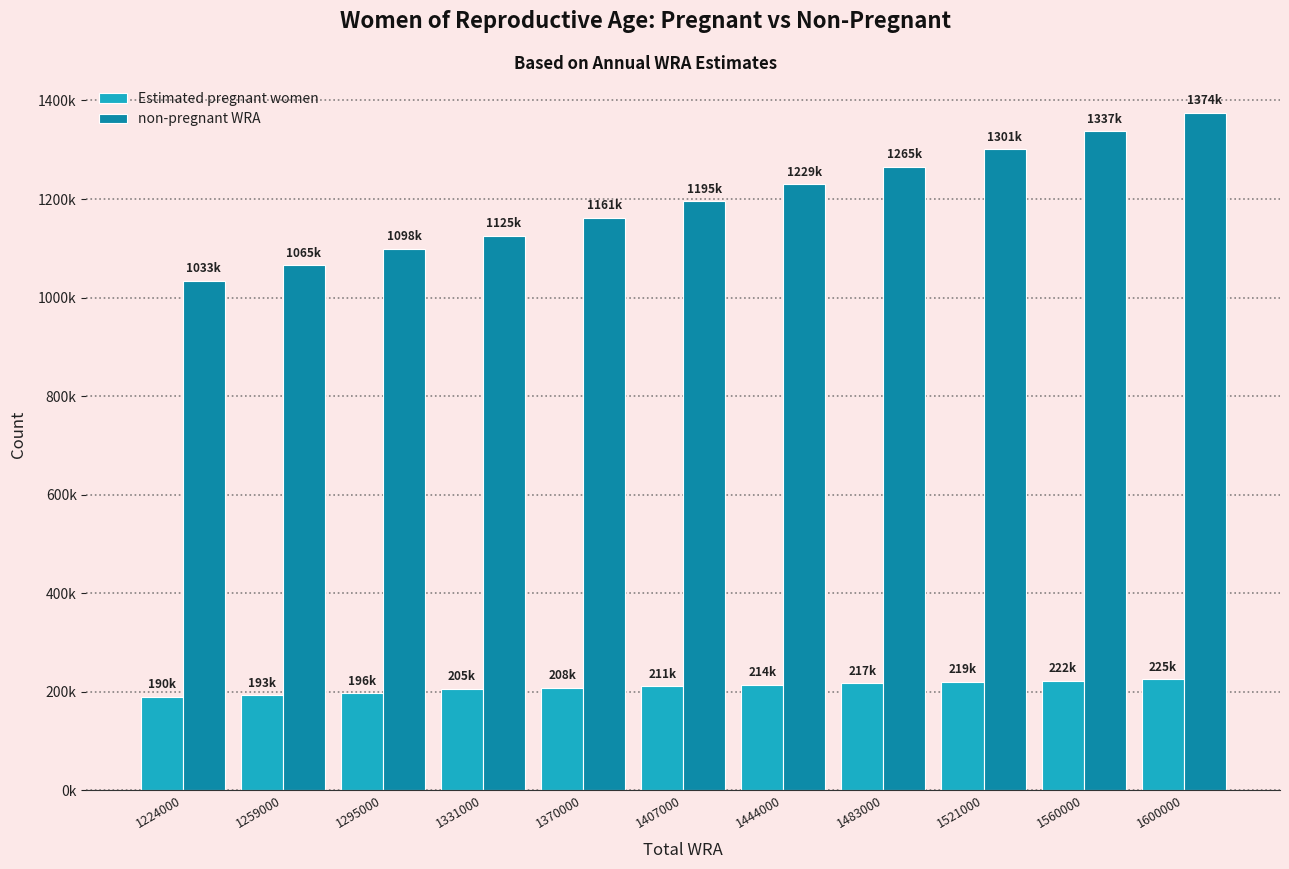

What is the sum of all non-pregnant WRA values?

13190080